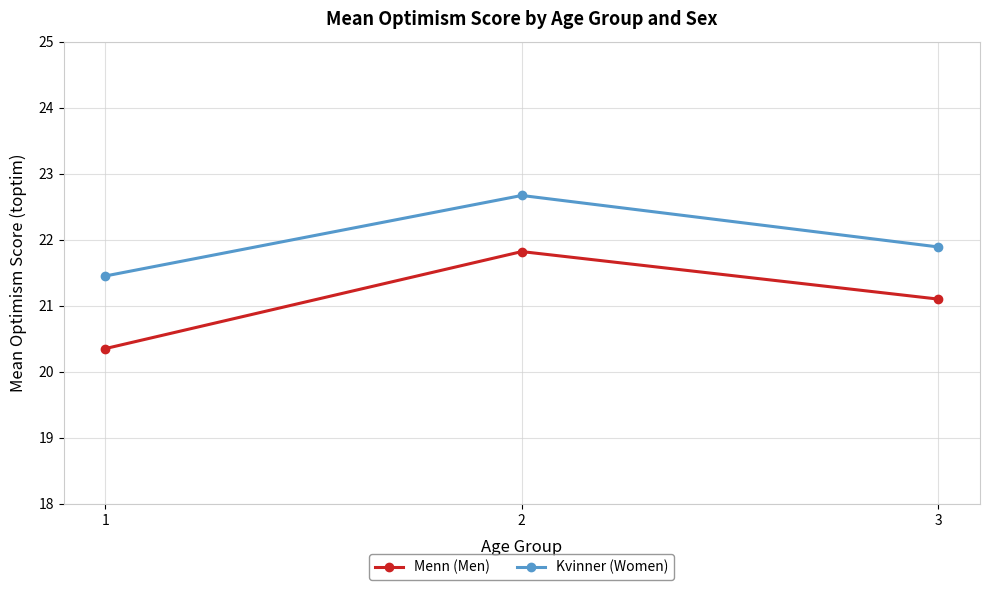

What are all the series names shown in the legend?

Menn (Men), Kvinner (Women)